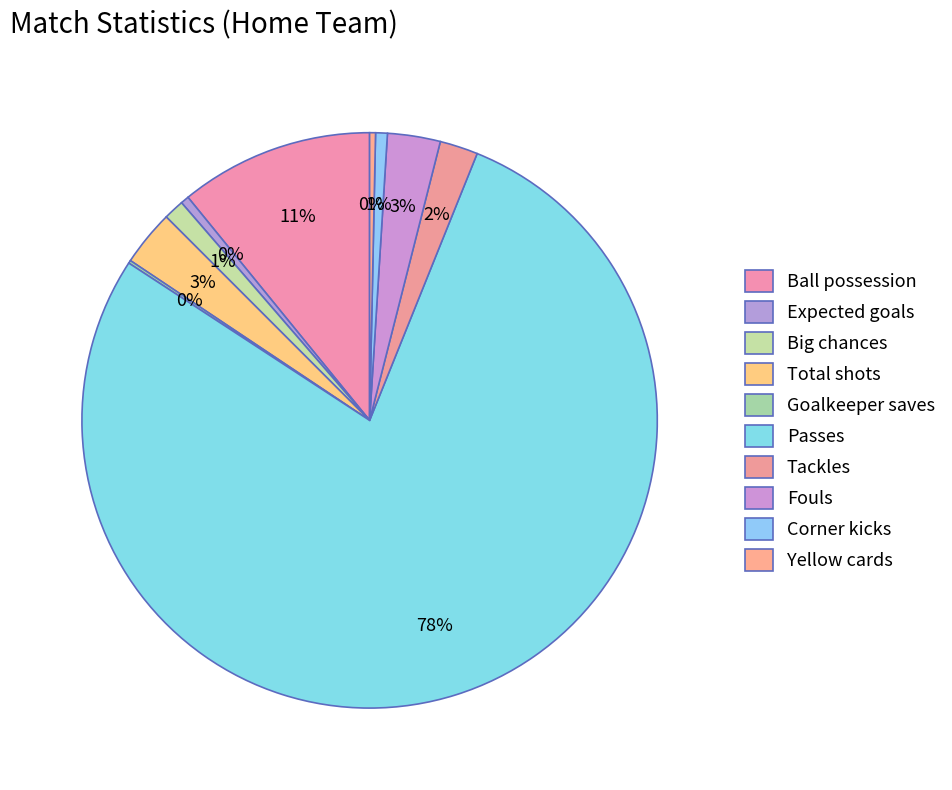

How many segments does this pie chart have?

10